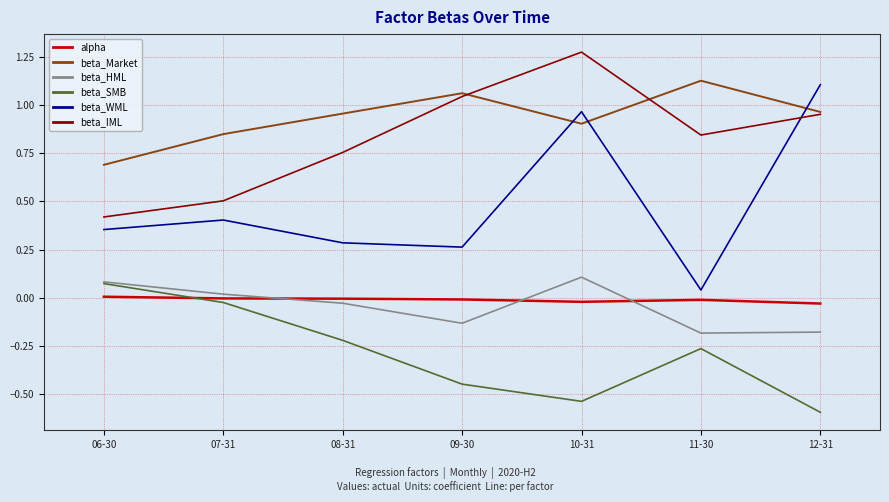

True or false: beta_Market and beta_HML cross at least once.

False